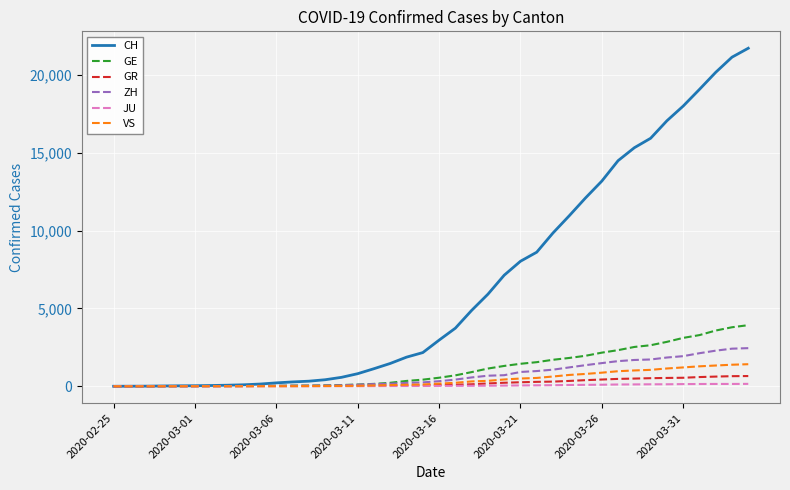

Which series has the largest total across all categories?

CH